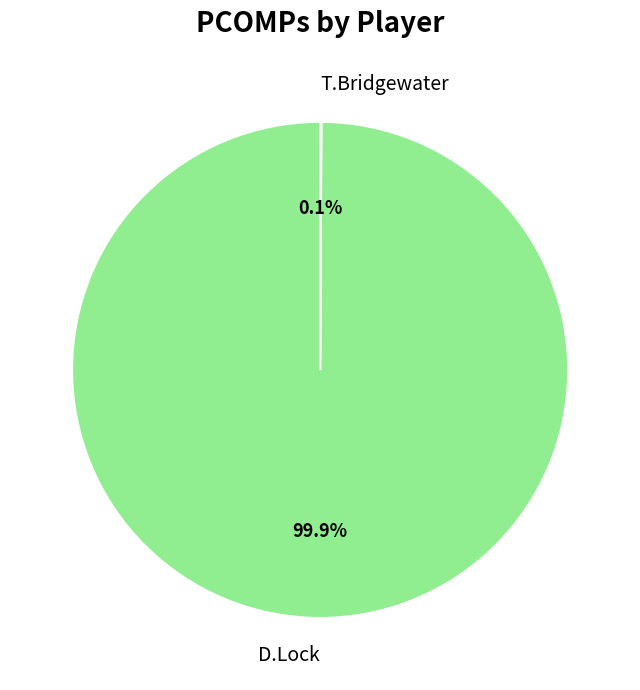

Which slice is the largest?

D.Lock